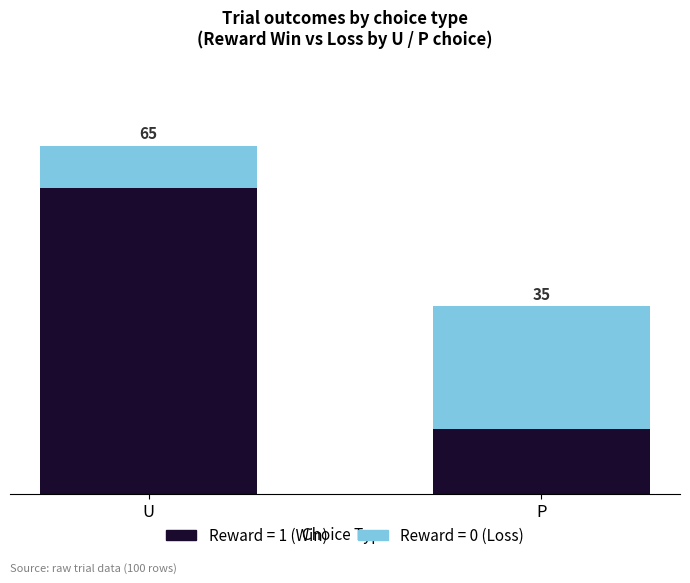

Does the chart contain stacked bars?

Yes